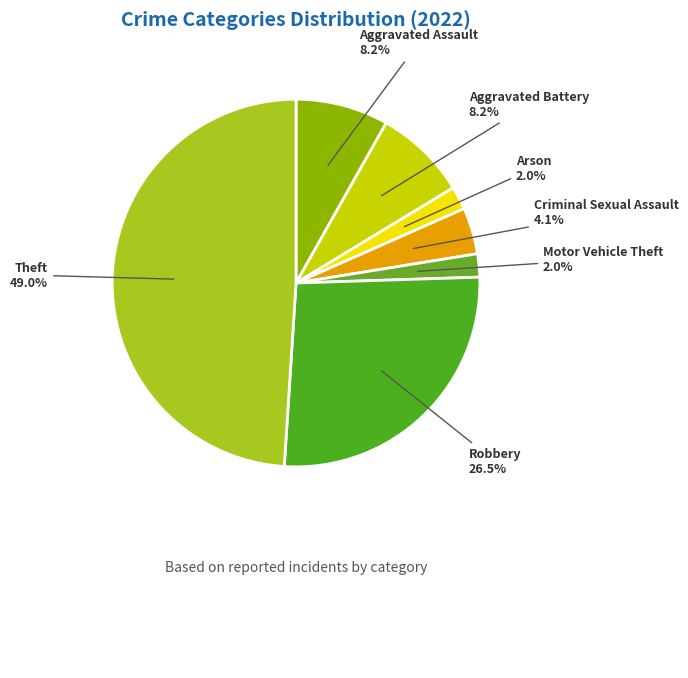

Is there a majority slice in this chart?

No